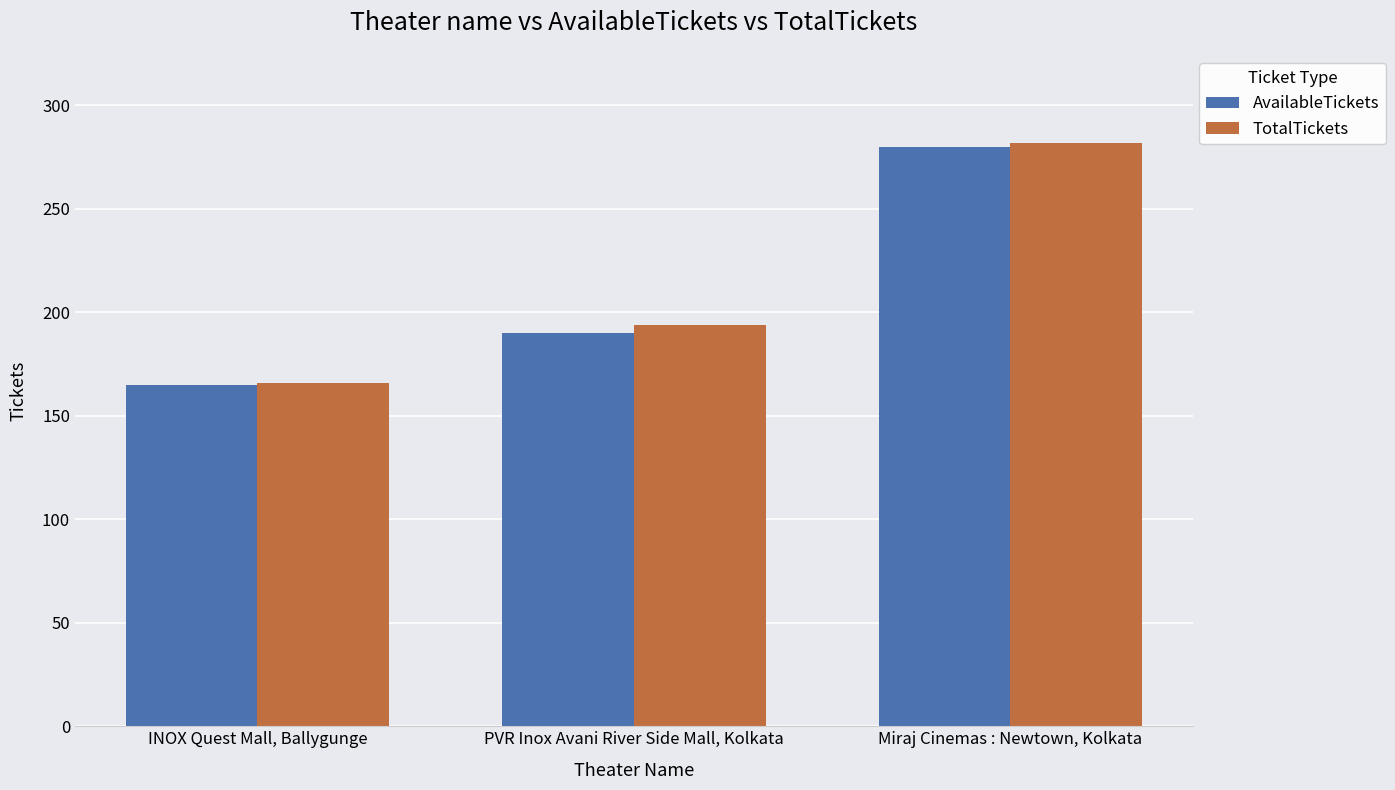

Which series changed the most between INOX Quest Mall, Ballygunge and Miraj Cinemas : Newtown, Kolkata?

TotalTickets